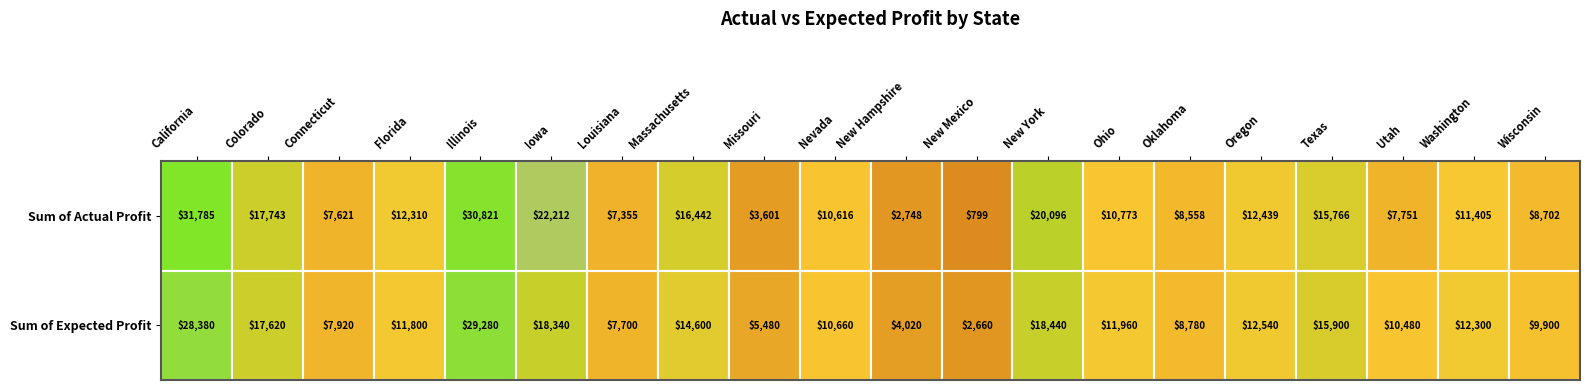

Reading right to left, extract all data points from this chart.

actual: 8702	11405	7751	15766	12439	8558	10773	20096	799	2748	10616	3601	16442	7355	22212	30821	12310	7621	17743	31785
expected: 9900	12300	10480	15900	12540	8780	11960	18440	2660	4020	10660	5480	14600	7700	18340	29280	11800	7920	17620	28380